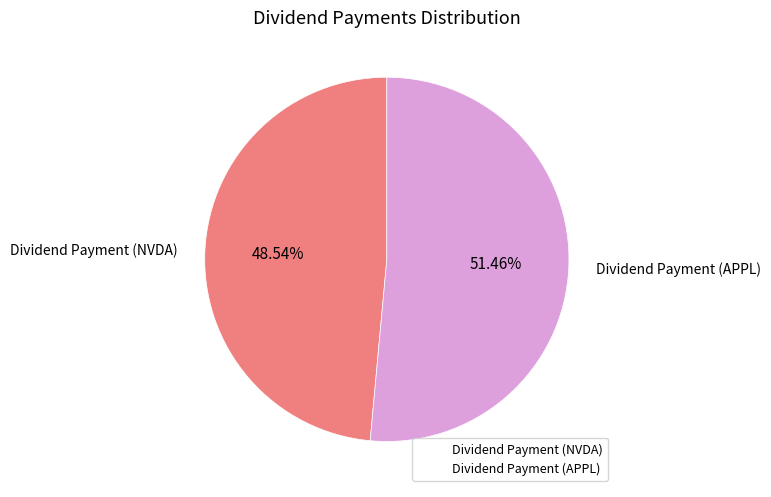

Rank the categories by value from highest to lowest.

Dividend Payment (APPL), Dividend Payment (NVDA)